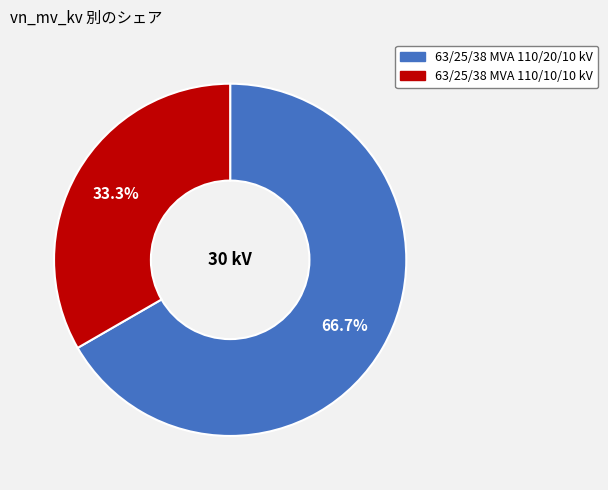

Combined, do 63/25/38 MVA 110/20/10 kV and 63/25/38 MVA 110/10/10 kV account for over 50%?

Yes